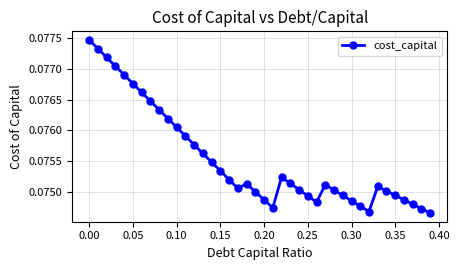

How many interior local peaks (higher than both neighbors) does the data have?

4